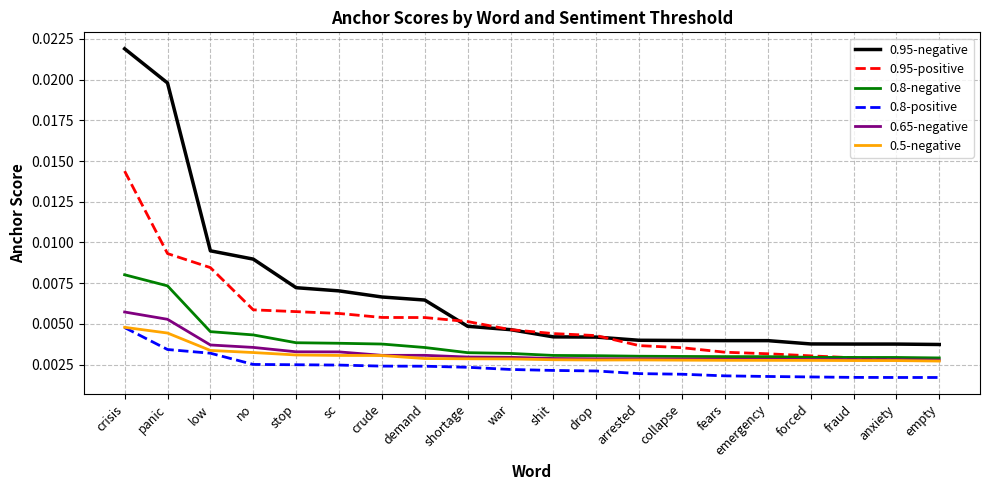

How many distinct data groups are displayed?

6